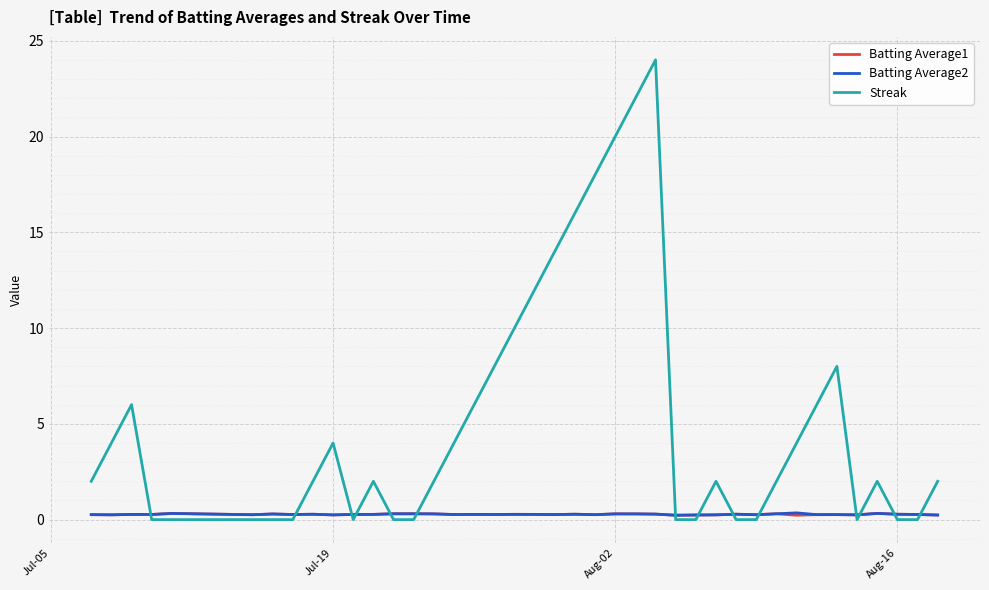

What is the greatest value displayed?

24.0